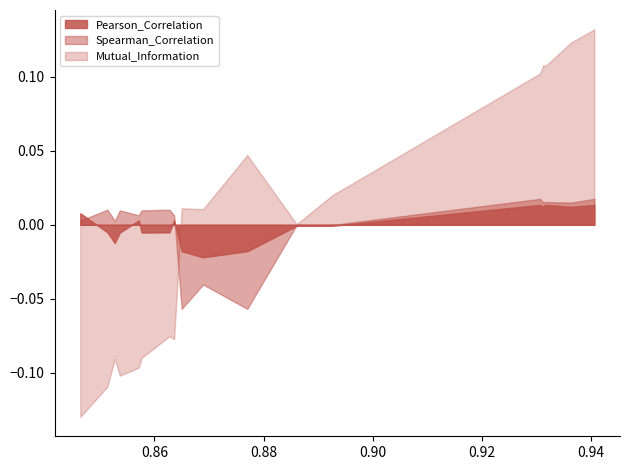

How many lines are shown in the chart?

3